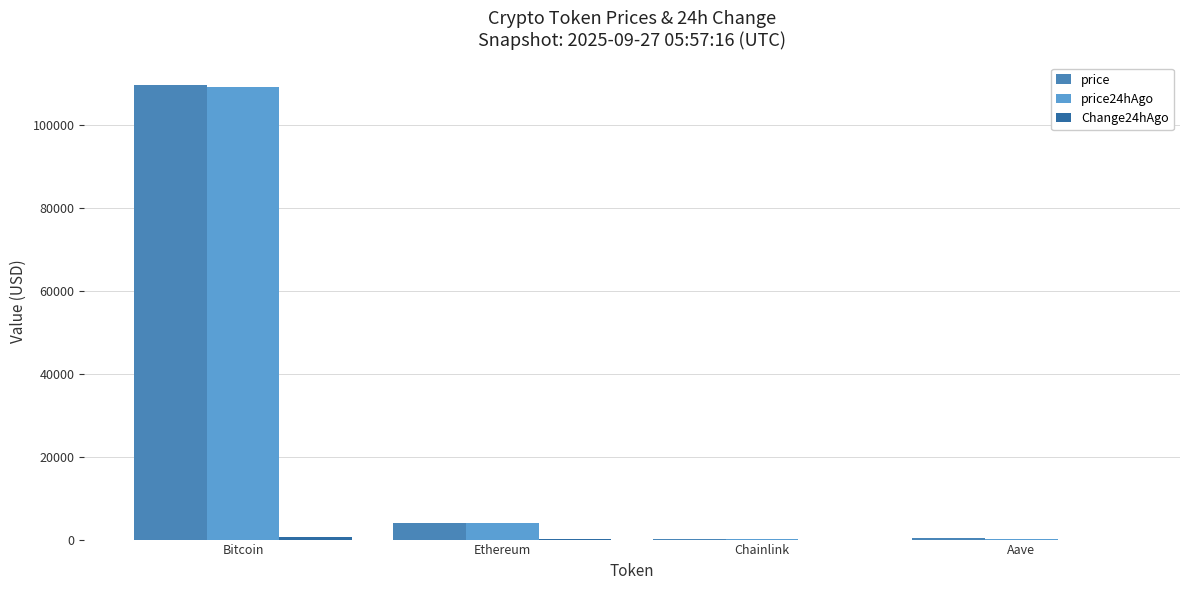

Where is price24hAgo nearest to the value 54595?

Ethereum